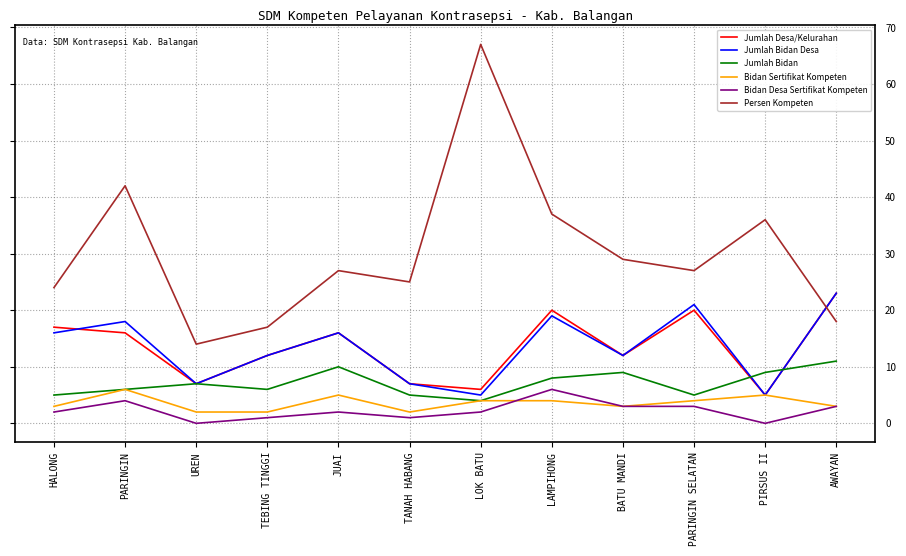

True or false: Persen Kompeten has a value of 110 at LOK BATU.

False